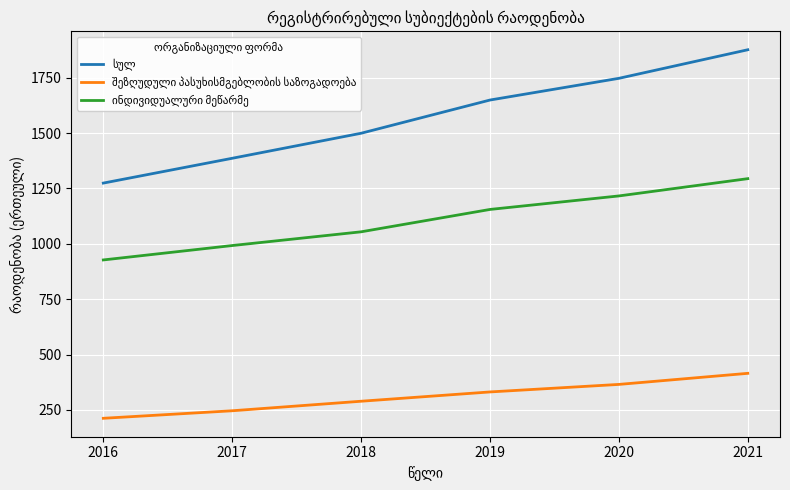

At which category is the sum across all series the highest?

2021